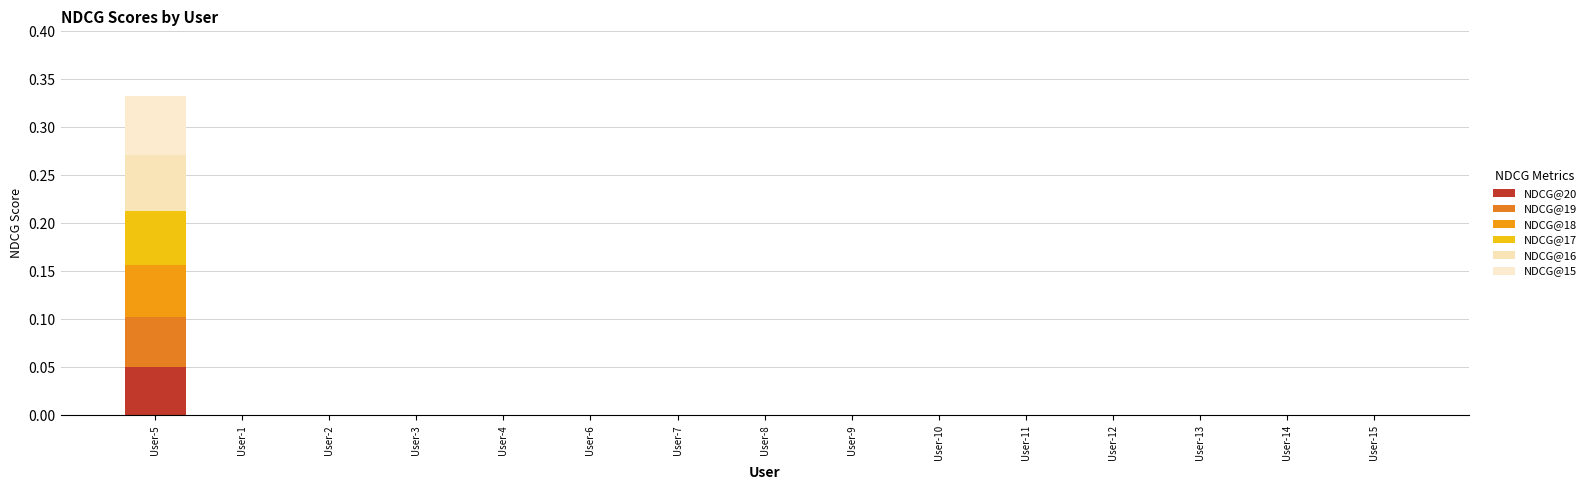

The NDCG@19 series shows 0.0 at User-3. True or false?

True